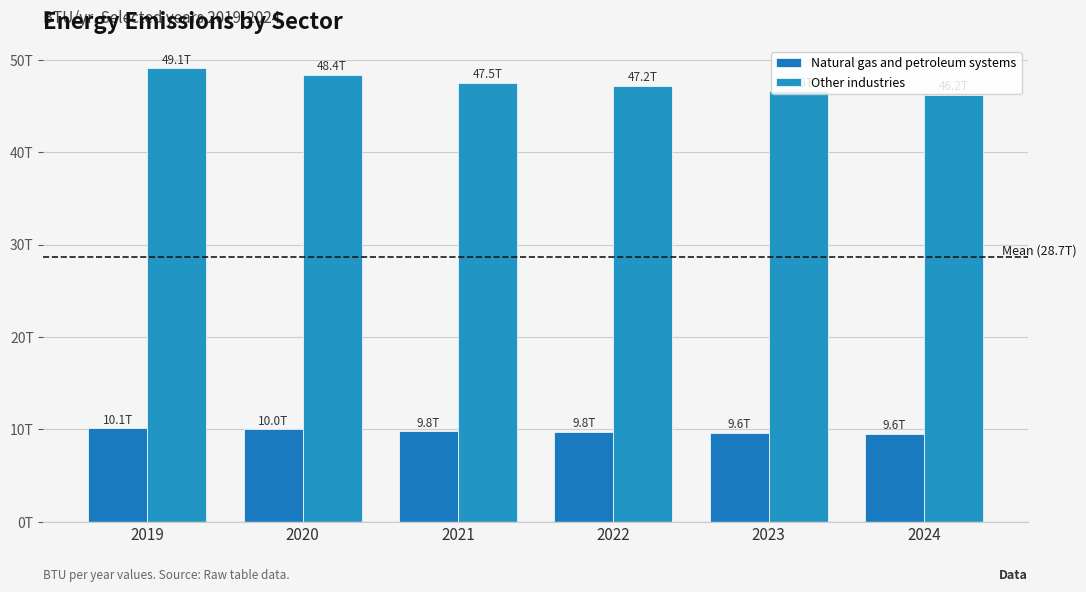

Are the bars horizontal?

No